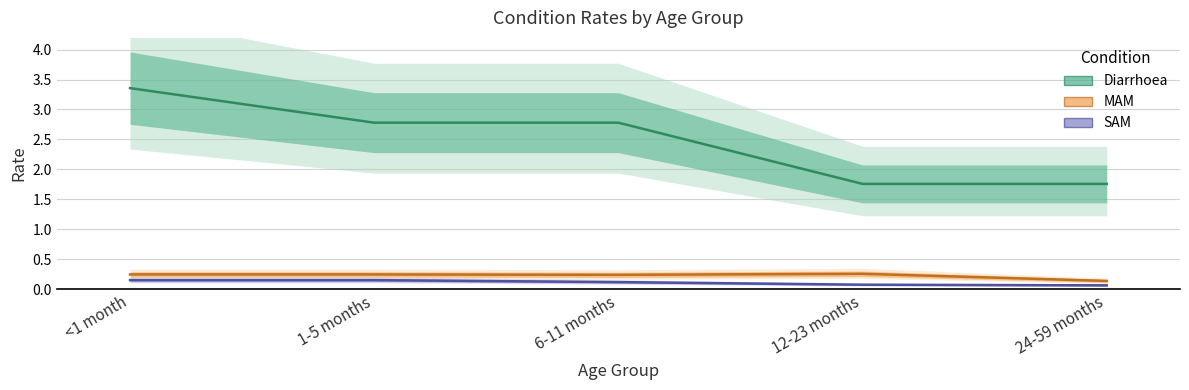

List the series in order of their peak value, lowest first.

SAM, MAM, Diarrhoea